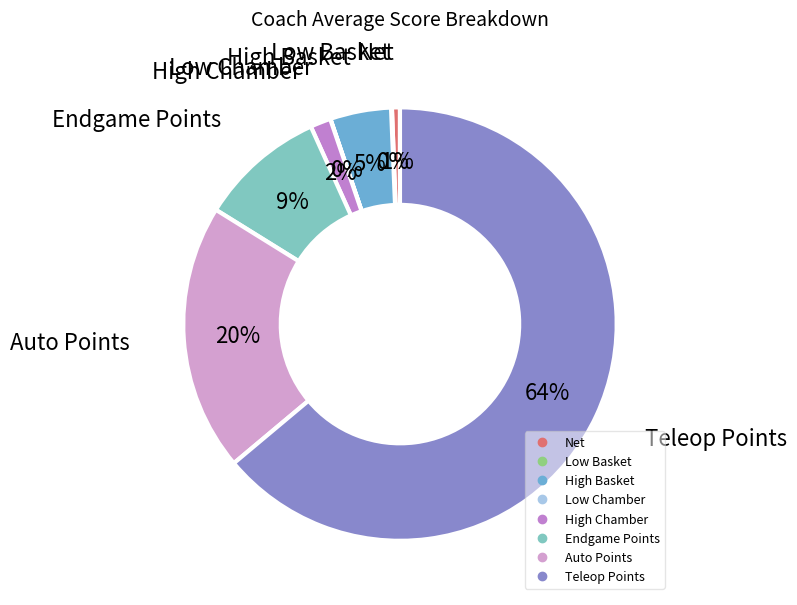

Do Auto Points and Teleop Points together represent more than half of the pie?

Yes